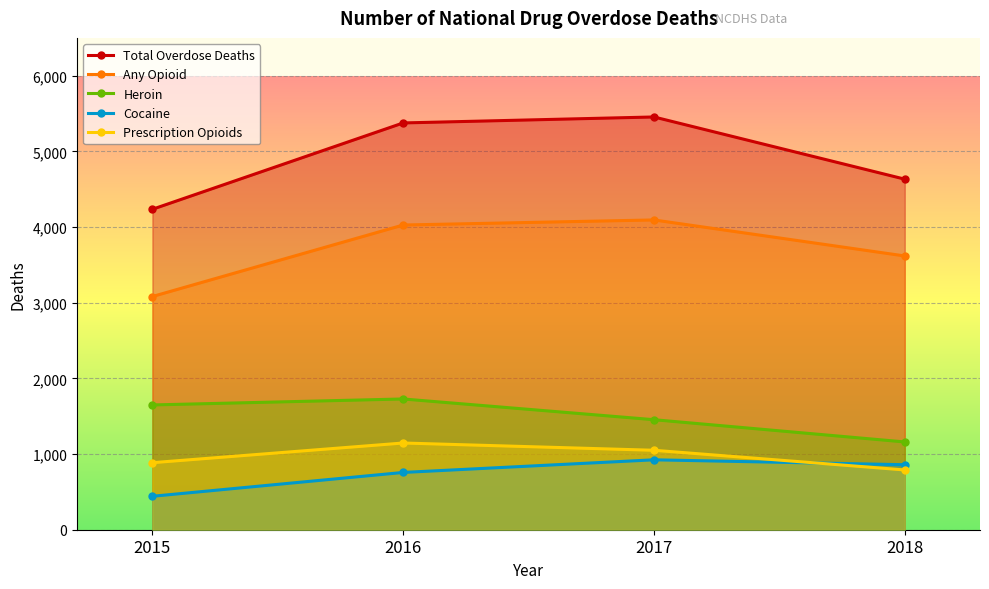

Is it true that Any Opioid equals 4027 at 2016?

True